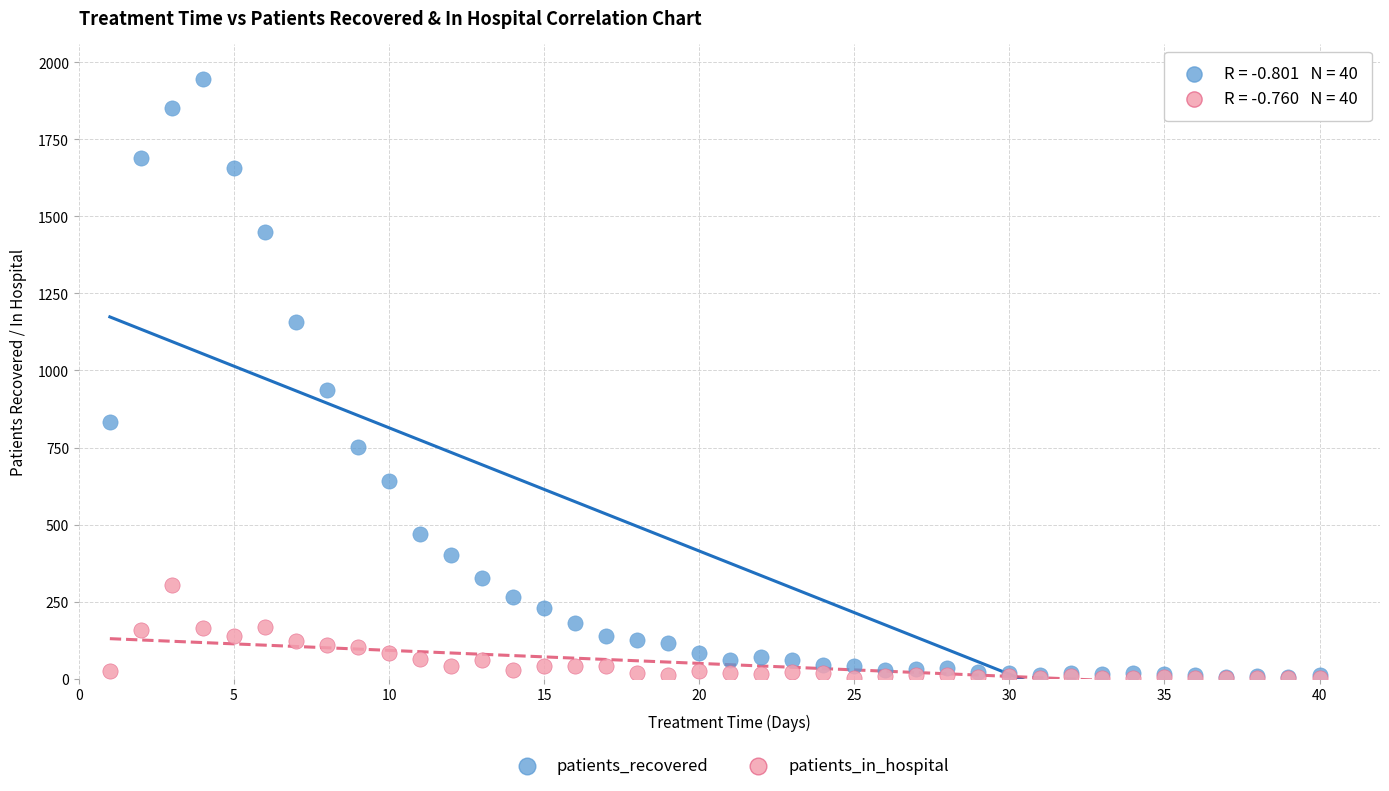

In the patients_recovered series, what Y value is closest to 975?

937